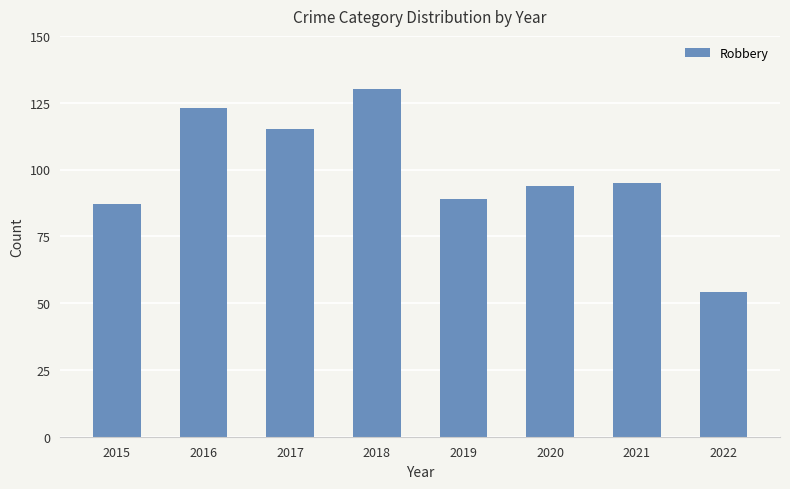

How many data points does each series have?

8